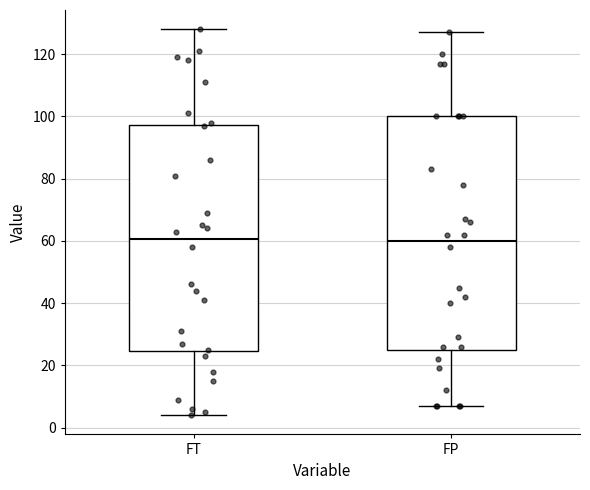

Where does the median line of the box for FP sit on the y-axis? The values are not printed on the chart, so give them approximately, as read against the axis.

60